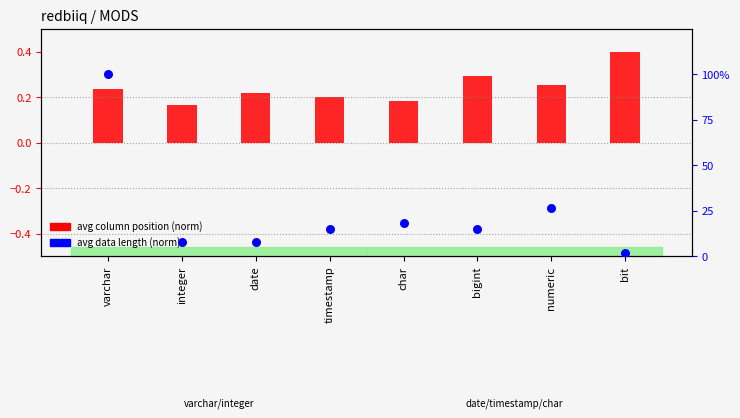

At how many categories does at least one series exceed 50?

1